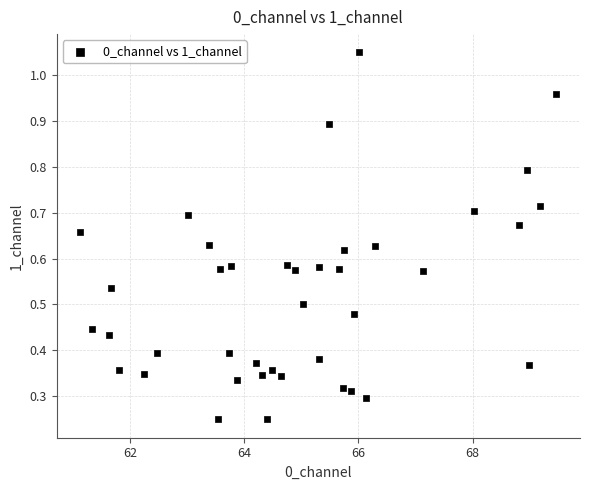

What is the range of Y values (max minus min)?

0.8